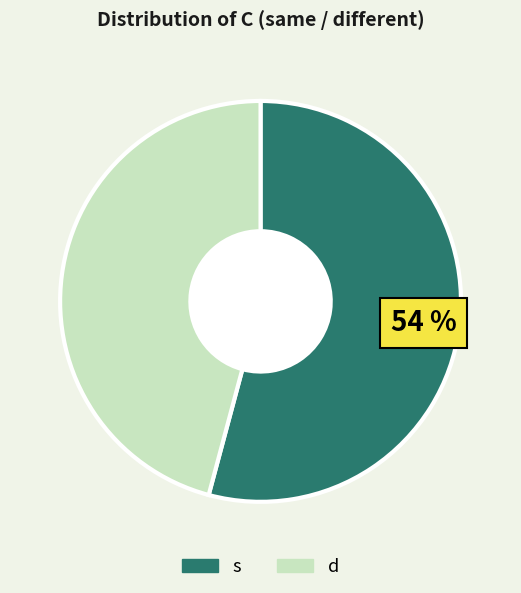

Which category accounts for the majority?

s